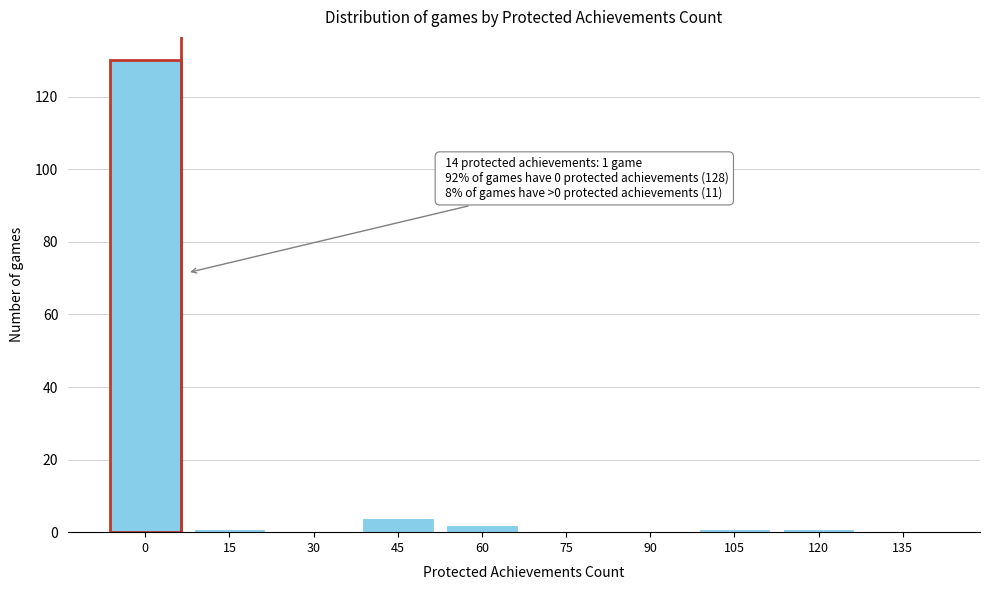

Reading left to right, extract all data points from this chart.

0=130	15=1	30=0	45=4	60=2	75=0	90=0	105=1	120=1	135=0